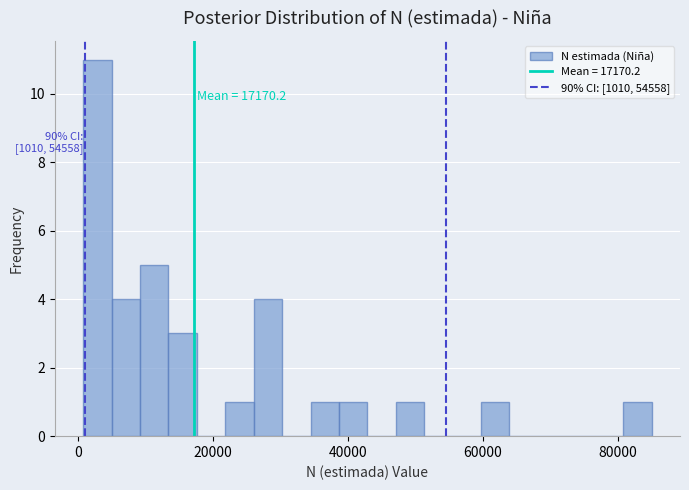

Read against the x-axis, roughly where is the centre of the tallest bar?

2000